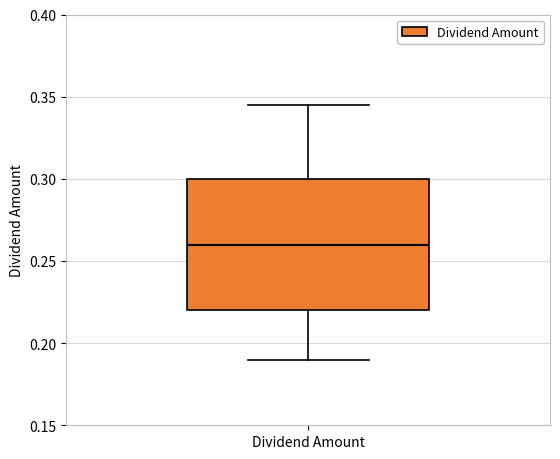

Read this box plot against the y-axis: the position of the median line, the range covered by the box, and the ends of both whiskers. The values are not printed on the chart, so give them approximately, as read against the axis.

median 0.260, box 0.220 to 0.300, whiskers 0.190 to 0.345